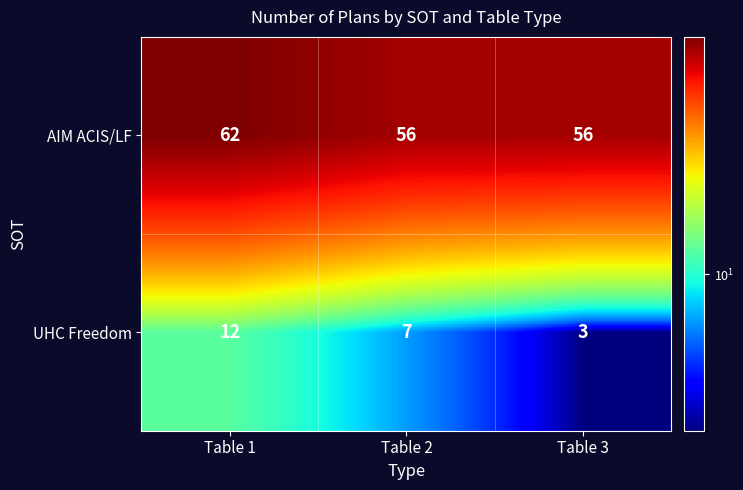

What is the difference between the maximum and minimum values in the AIM ACIS/LF series?

6